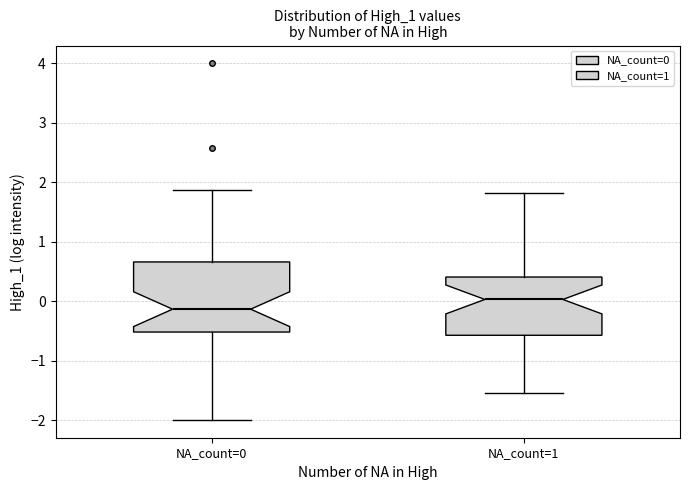

Where does the lower whisker of the box for NA_count=1 end on the y-axis? The values are not printed on the chart, so give them approximately, as read against the axis.

-1.5